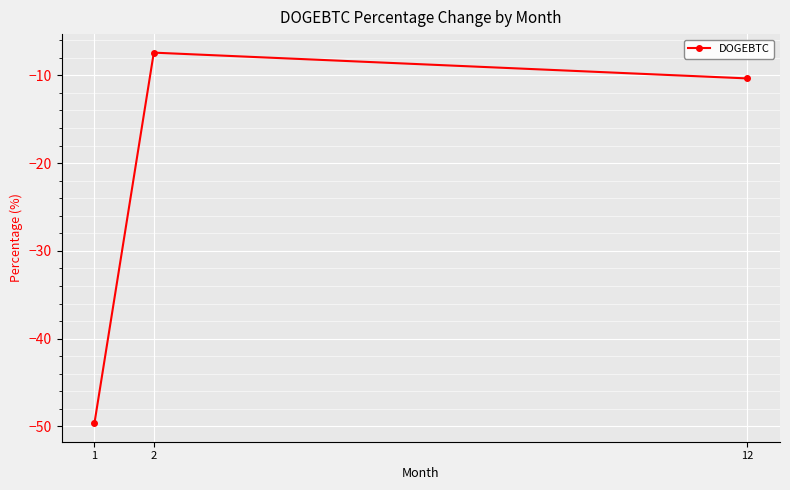

Rank the categories by value from lowest to highest.

1, 12, 2